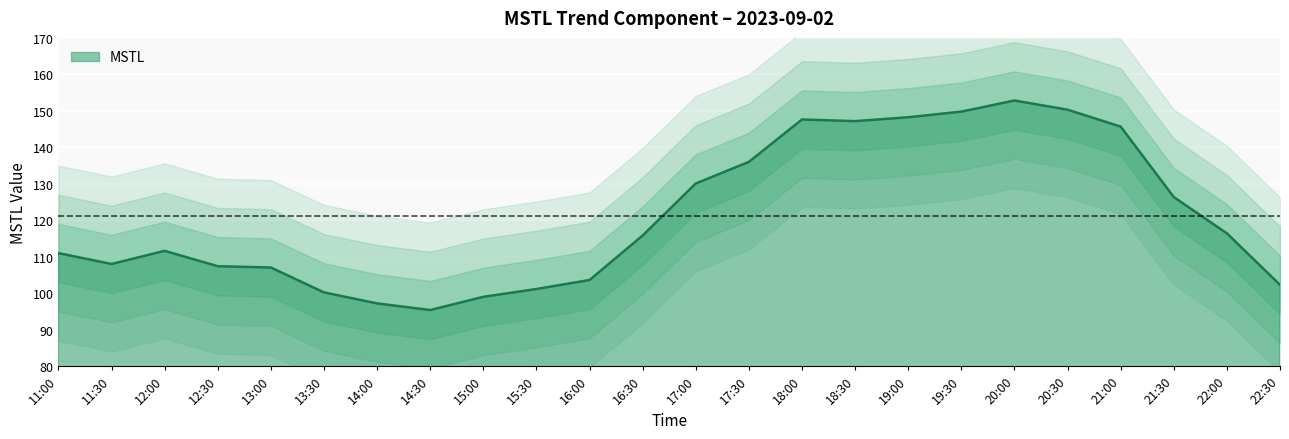

How many data points are above 115?

12